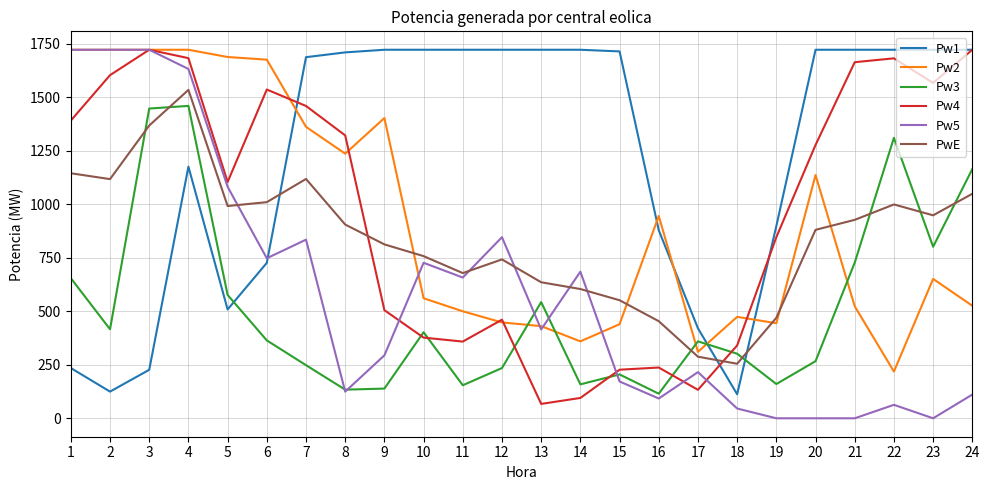

What is the lowest value of the Pw2 series?

218.5